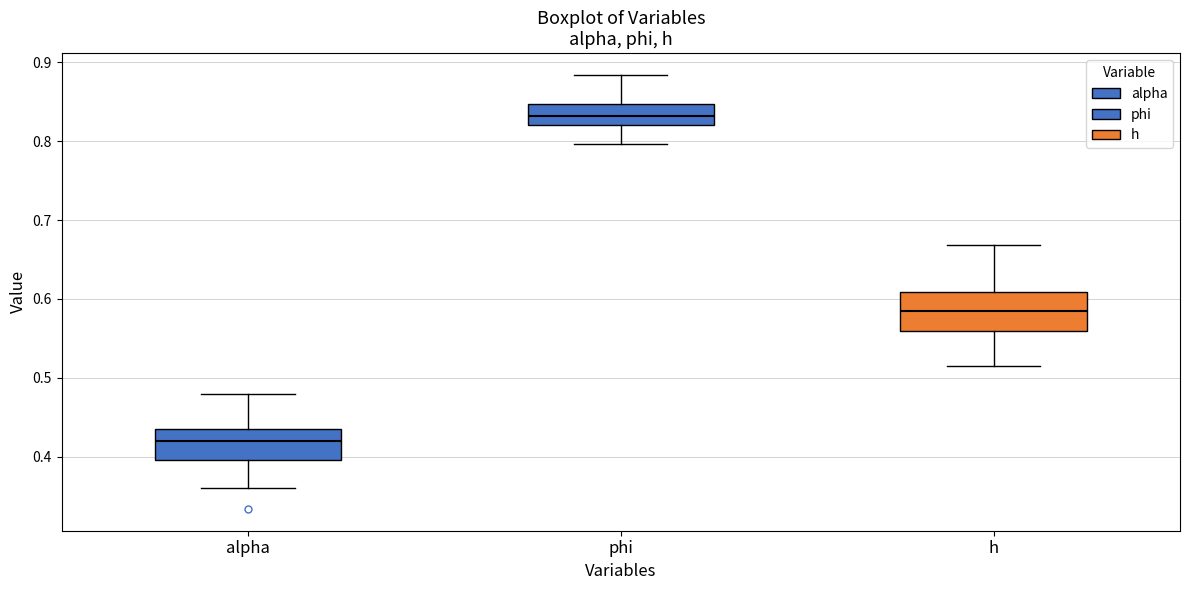

Reading left to right, read every box against the y-axis: the position of its median line, the range the box covers, and the ends of its whiskers. The values are not printed on the chart, so give them approximately, as read against the axis.

alpha: median 0.42, box 0.40 to 0.44, whiskers 0.36 to 0.48
phi: median 0.83, box 0.82 to 0.85, whiskers 0.80 to 0.88
h: median 0.58, box 0.56 to 0.61, whiskers 0.52 to 0.67